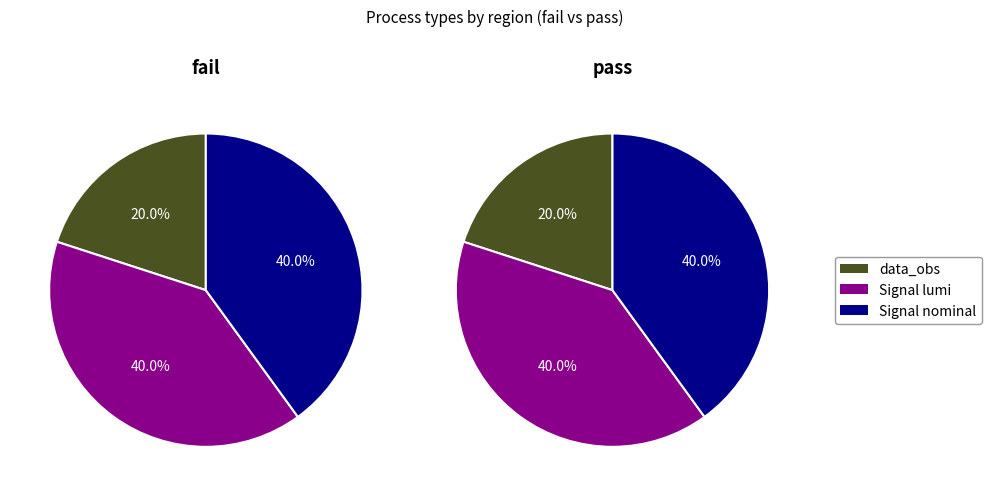

What percentage do Signal_gluino-800 lumi and Signal_gluino-800 nominal together represent?

80.0%